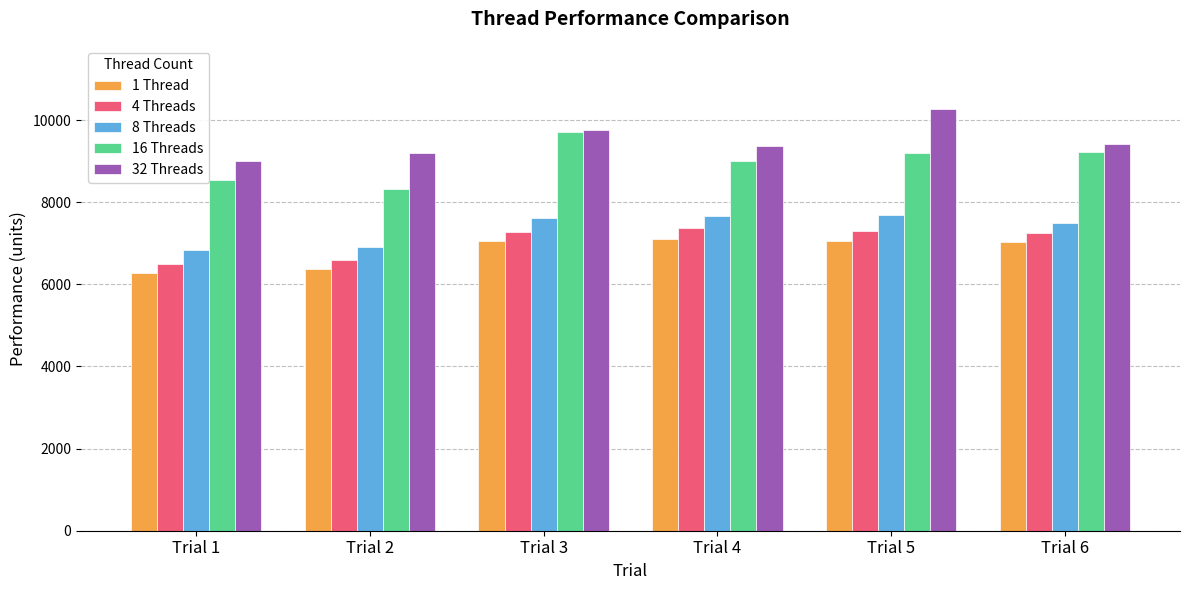

What is the difference between the maximum and second lowest values in the 8 Threads series?

794.0